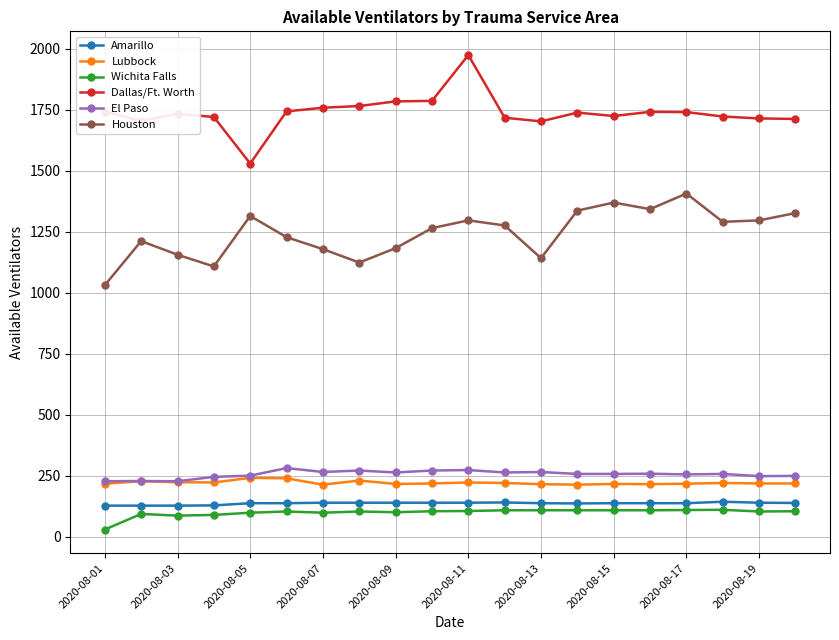

True or false: Lubbock has more than 1 interior local peaks.

True